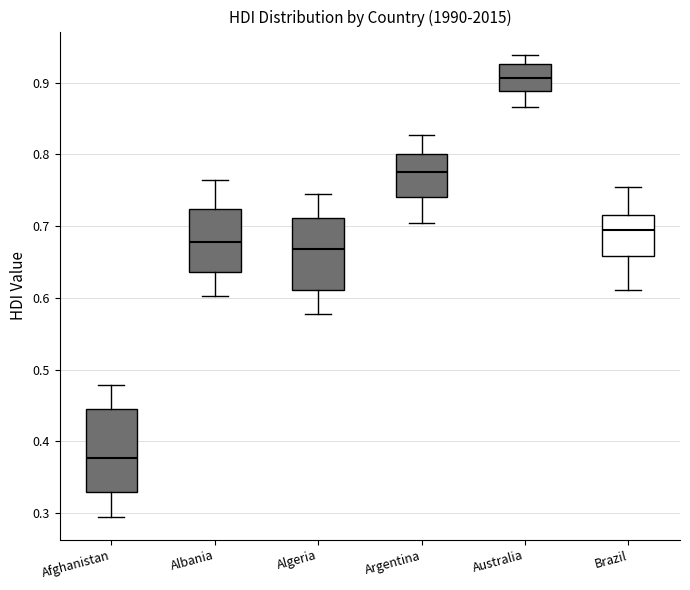

Which box's median line is the highest?

Australia